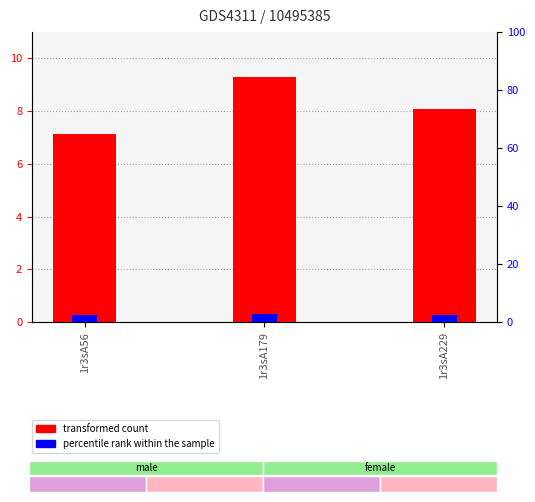

The value of percentile rank within the sample at 1r3sA56 is 0.5. True or false?

False